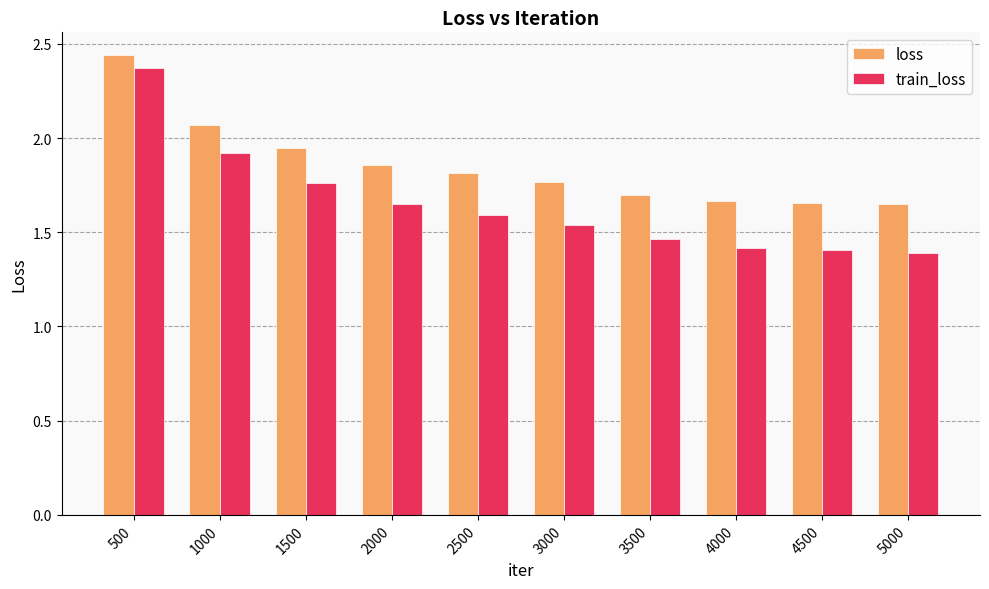

List the series in order of their overall mean, highest first.

loss, train_loss